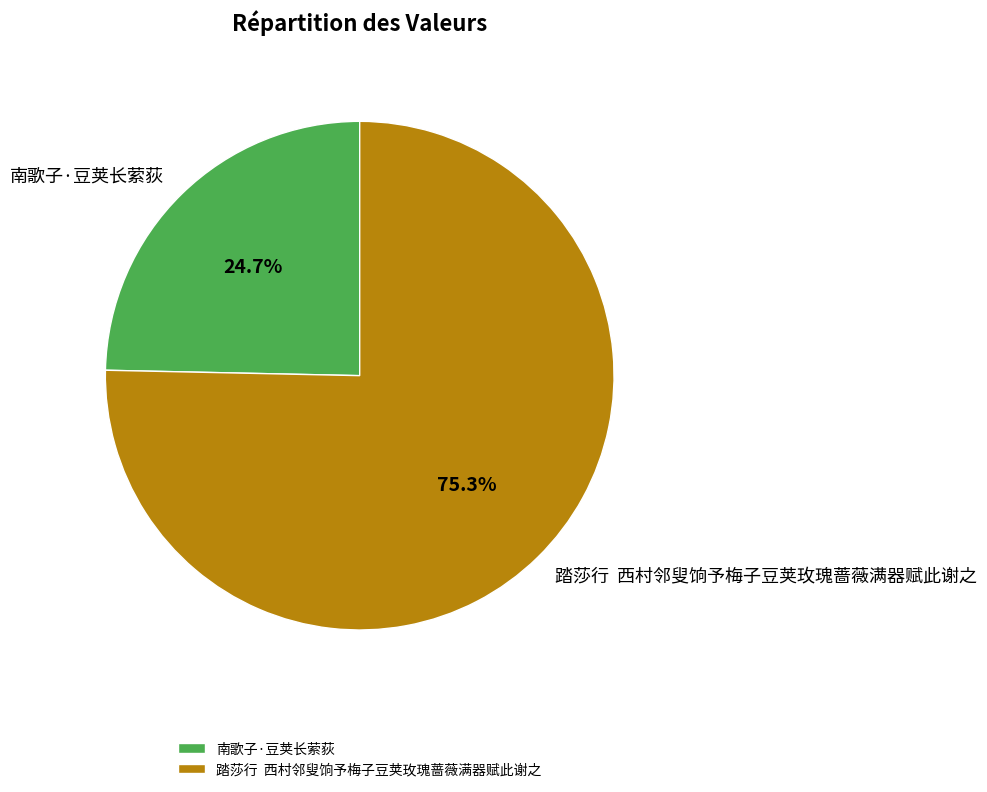

Is 南歌子·豆荚长萦荻 the majority of the pie?

No